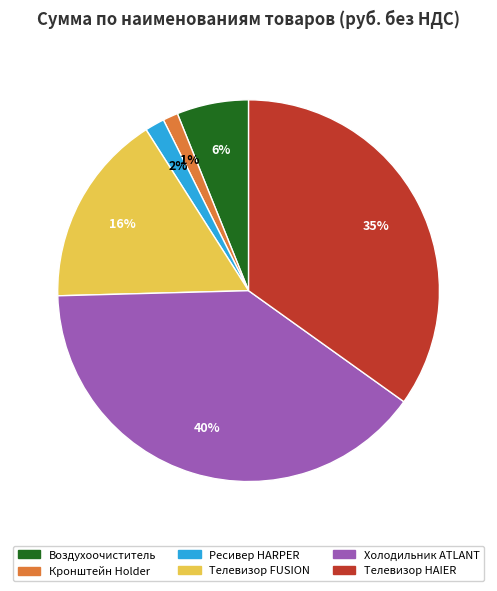

To the nearest percent, what is the average slice percentage?

17%